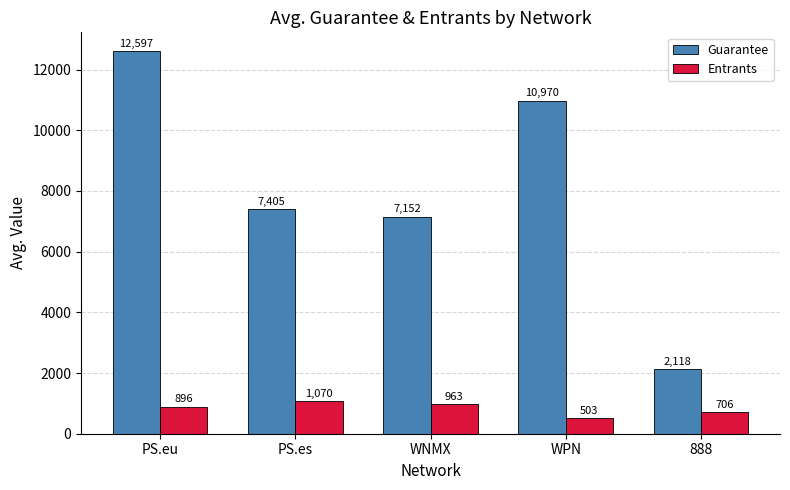

Read the Entrants value at WNMX.

963.0